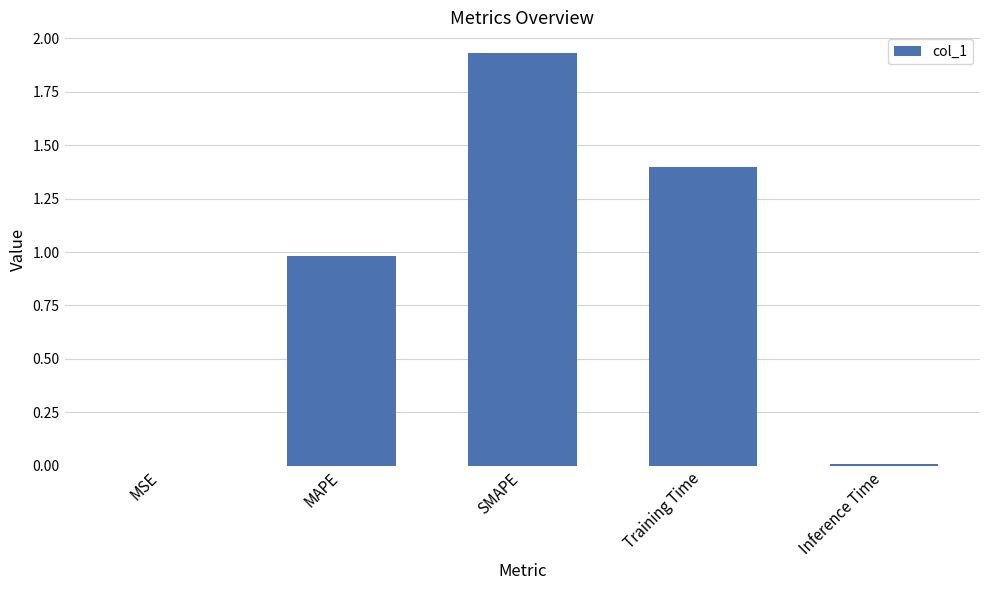

The value at Training Time is 2.3. True or false?

False